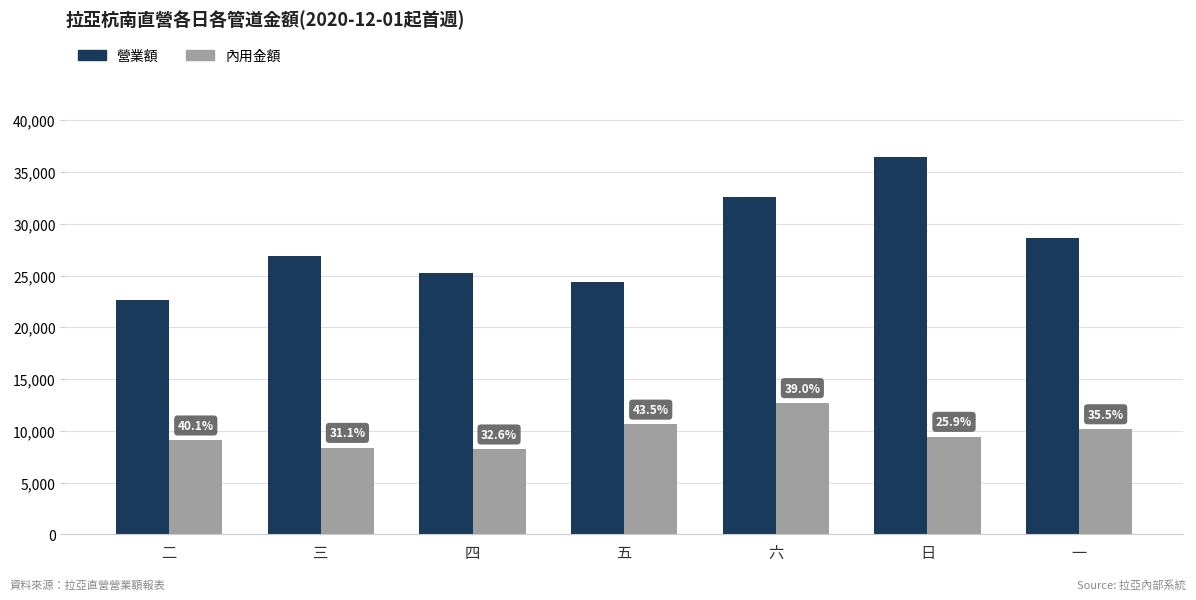

Is it true that 內用金額 equals 13490 at 四?

False